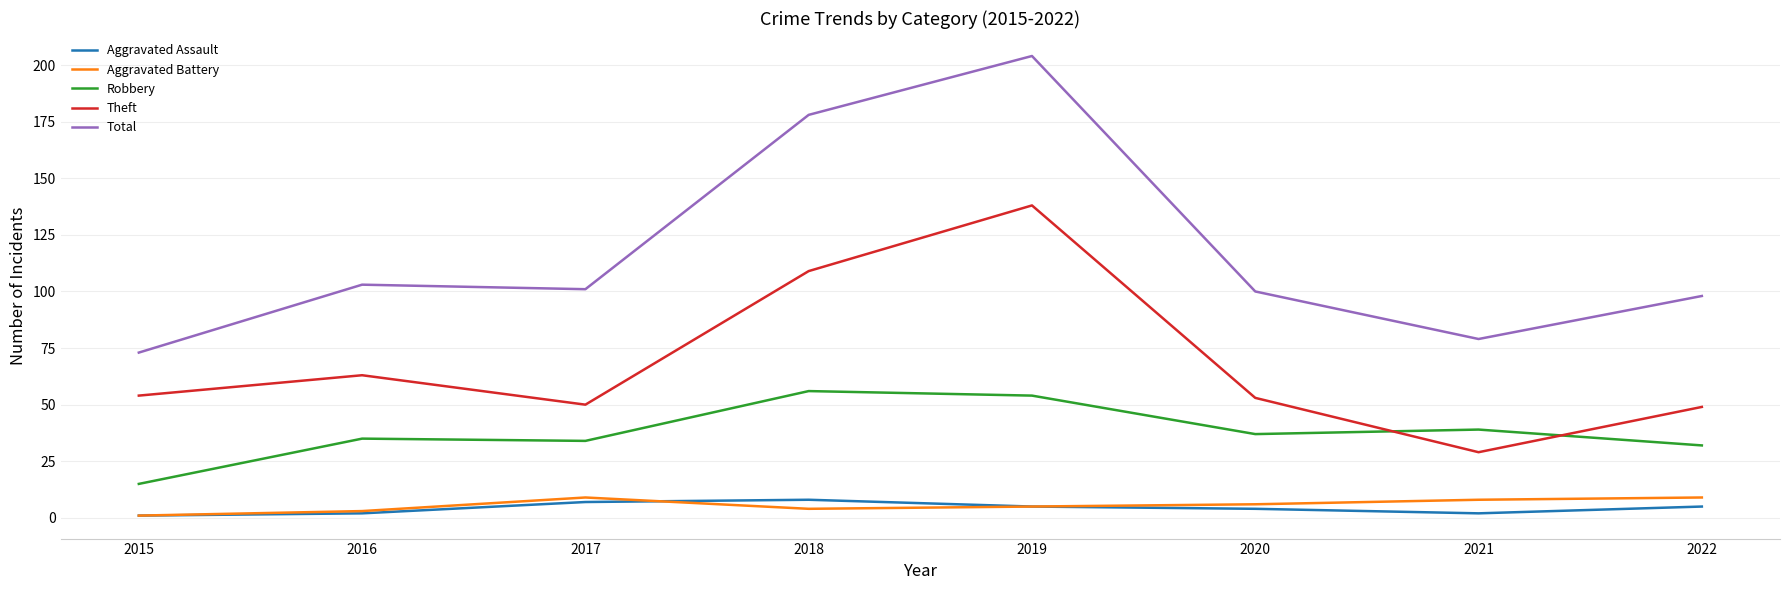

The Aggravated Assault series shows 5 at 2022. True or false?

True